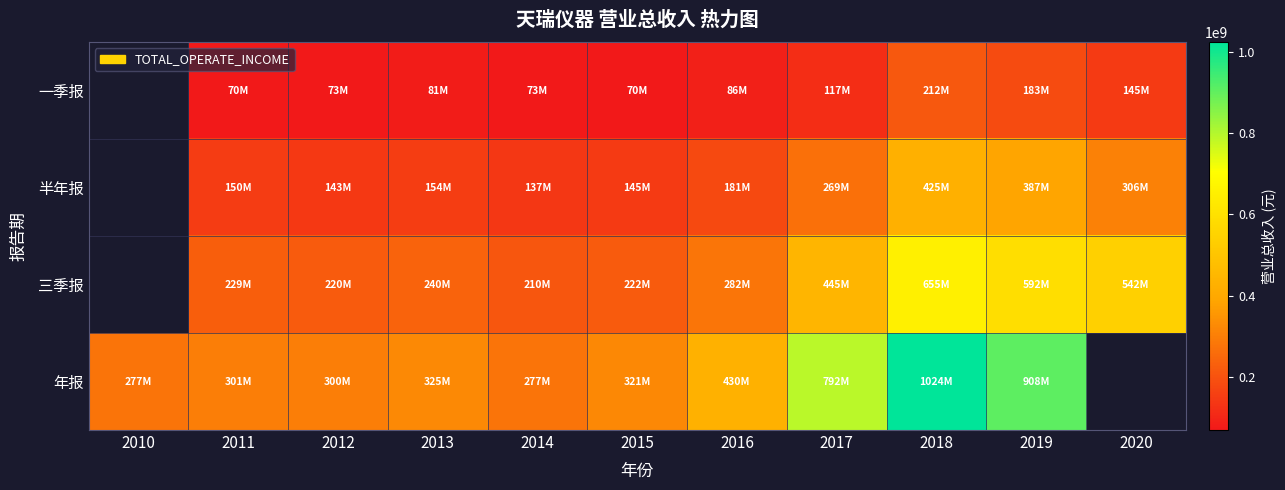

How many distinct data groups are displayed?

4